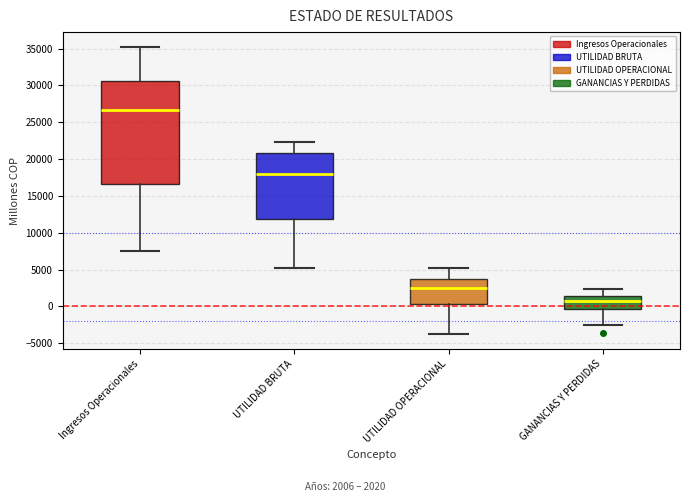

Which box's median line is the highest?

Ingresos Operacionales